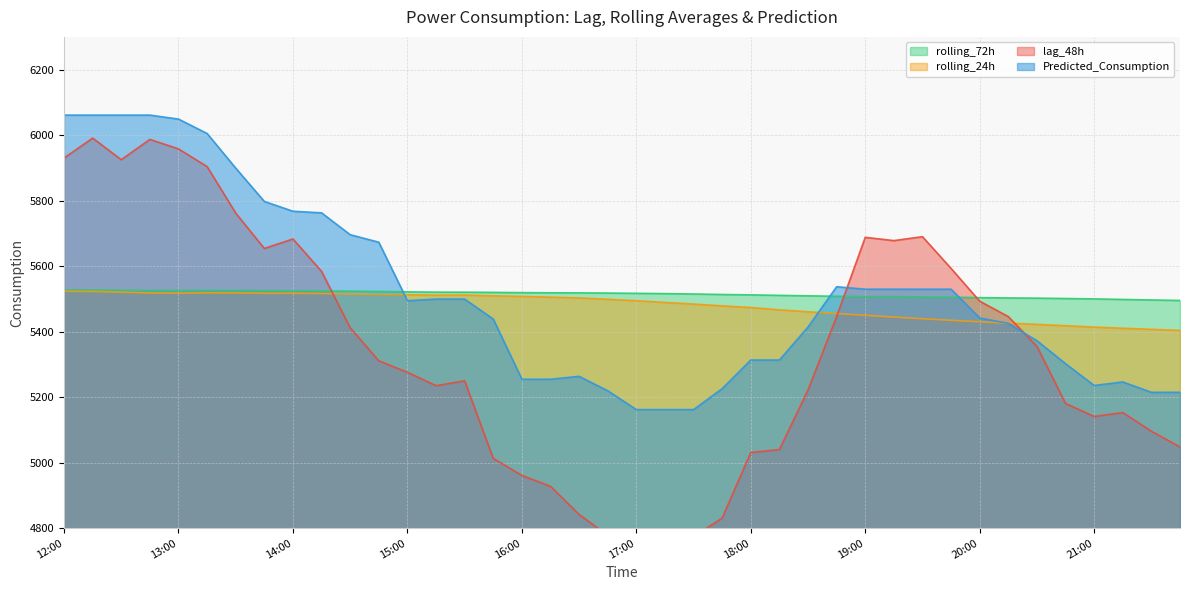

What is the label of the 17th point from the right?

17:45